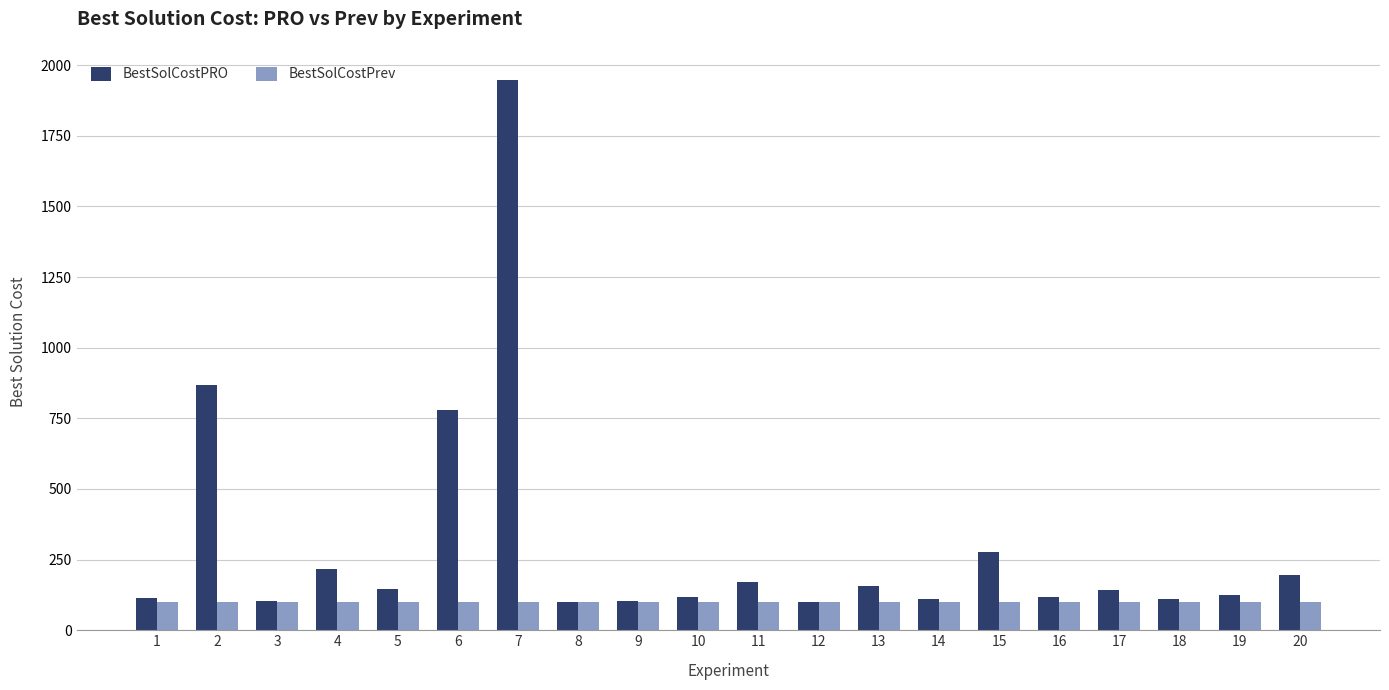

Between 2 and 20, which series saw the biggest shift?

BestSolCostPRO